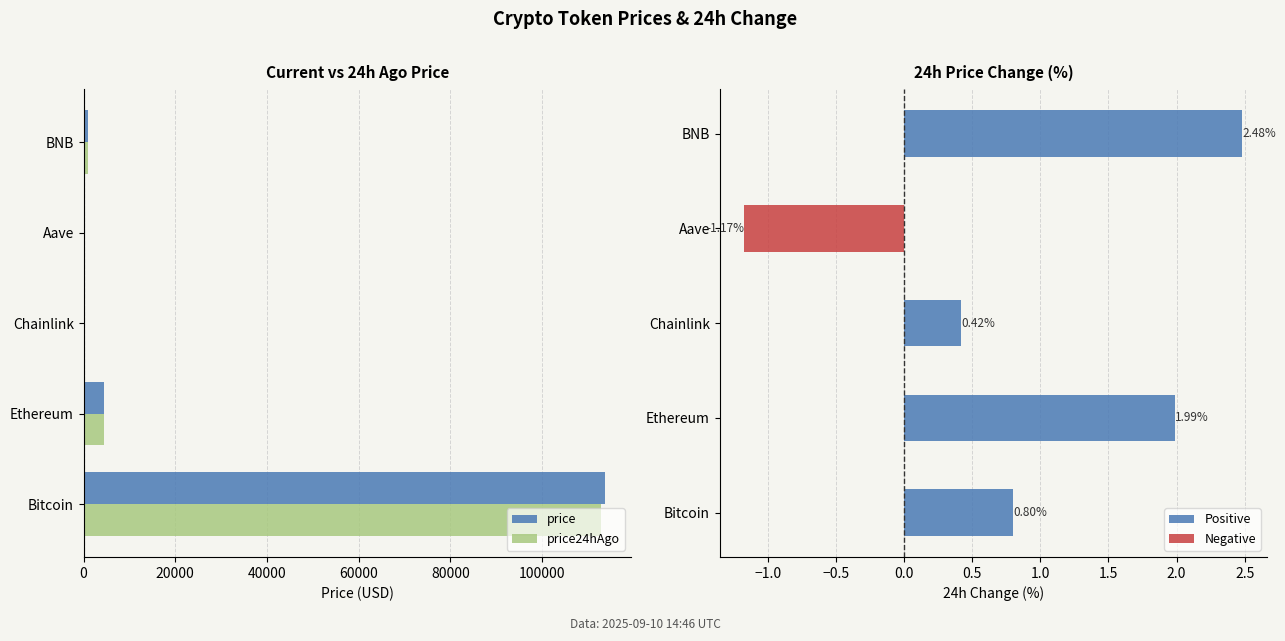

The value of Change24hAgoPct at 60000 is -0.5. True or false?

False